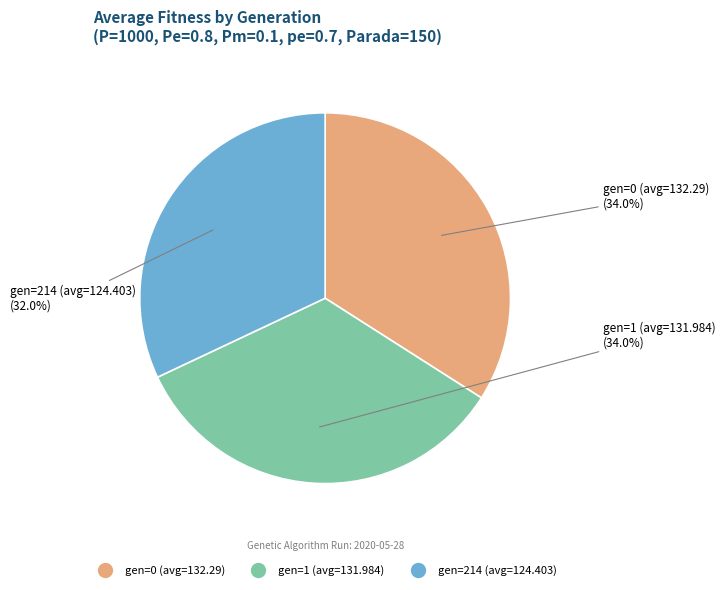

Which category has the smallest portion of the pie?

gen=214 (avg=124.403)